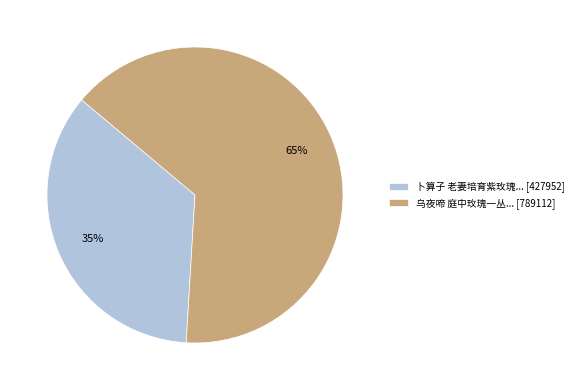

The 卜算子 老妻培育紫玫瑰... [427952] slice represents 35% of the pie. True or false?

True